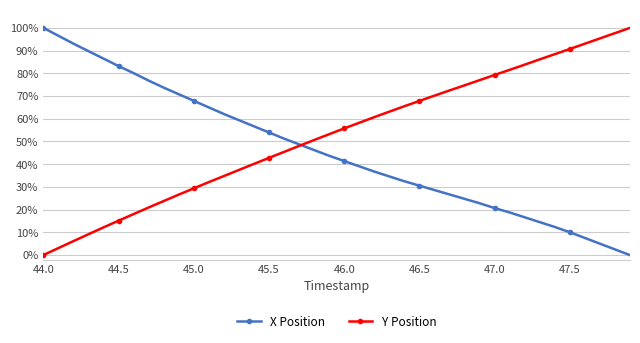

Does the chart have visible grid lines?

Yes